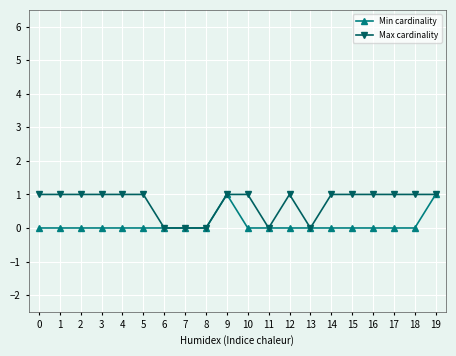

Is the value of Min cardinality at 12 greater than the value of Max cardinality at 18?

No